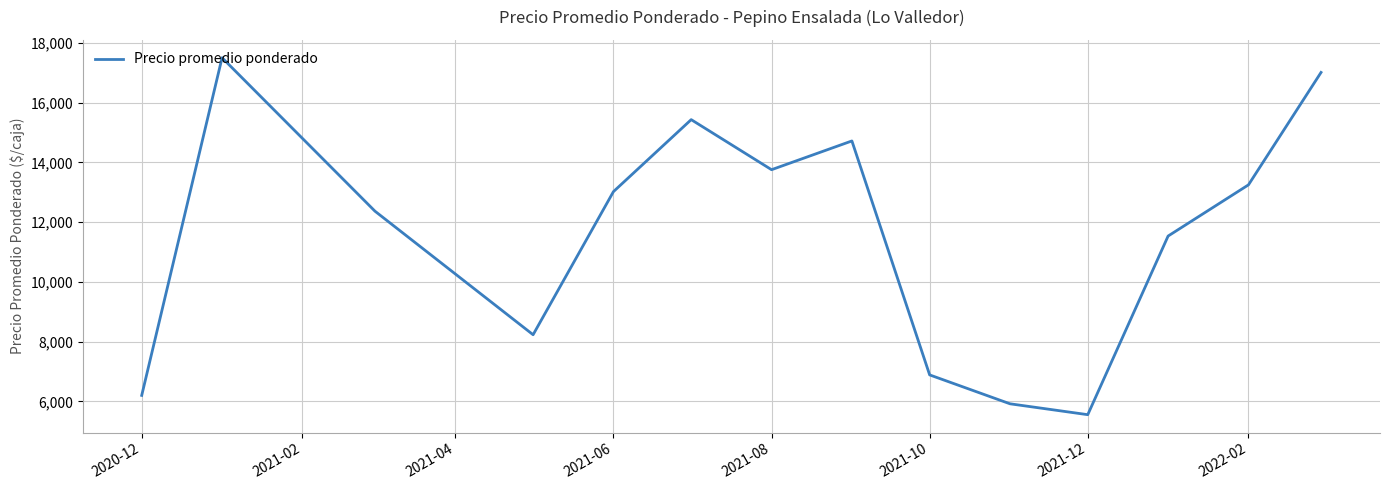

What is the maximum value shown in the chart?

17500.0